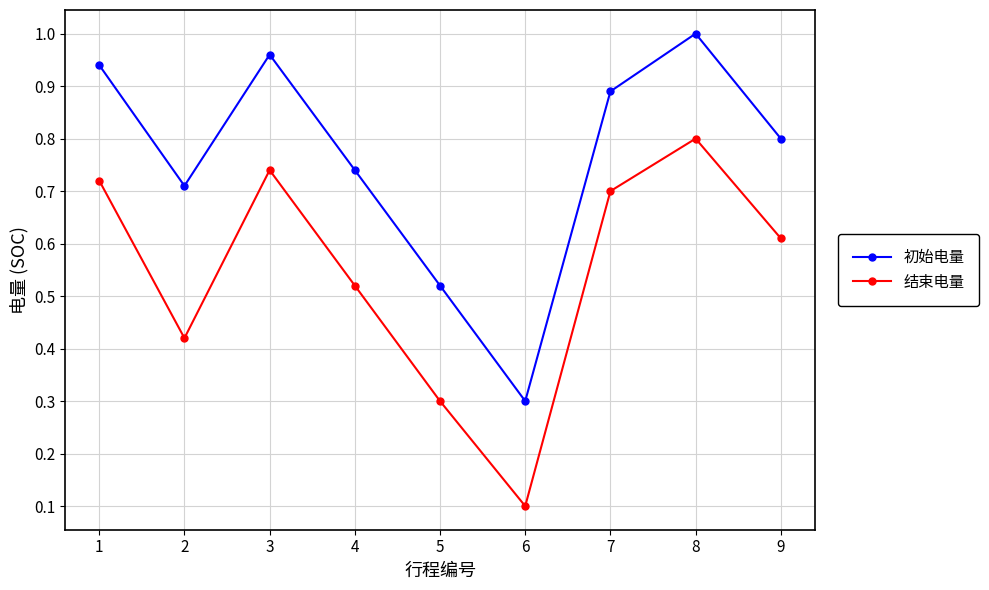

List the series in order of their overall mean, highest first.

初始电量, 结束电量